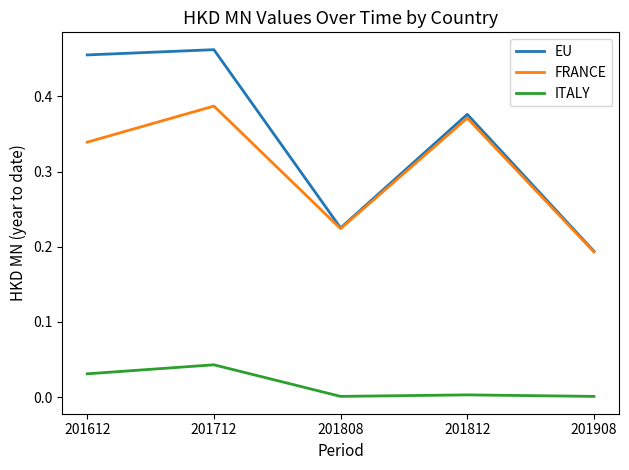

Is it true that ITALY equals 0.0 at 201908?

True